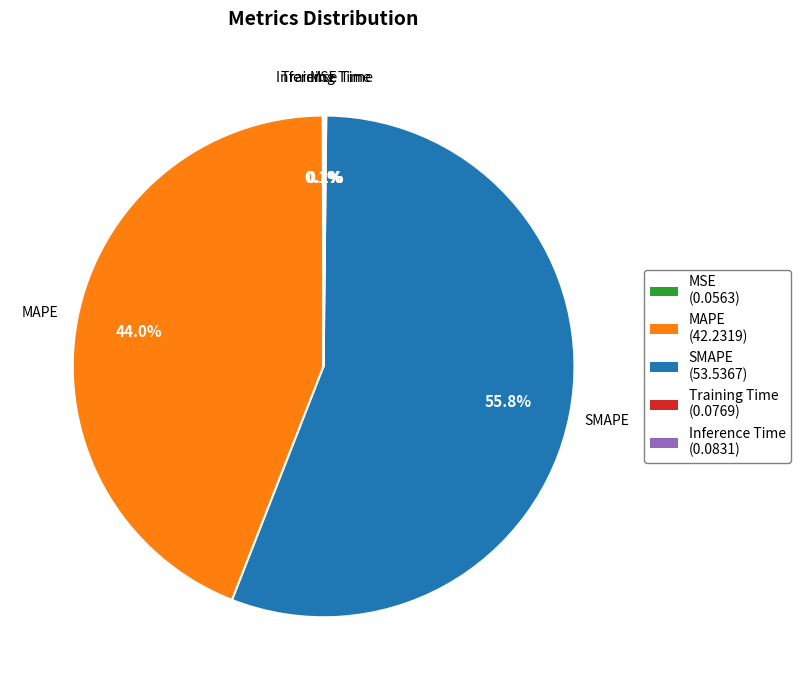

Which slice is the largest?

SMAPE